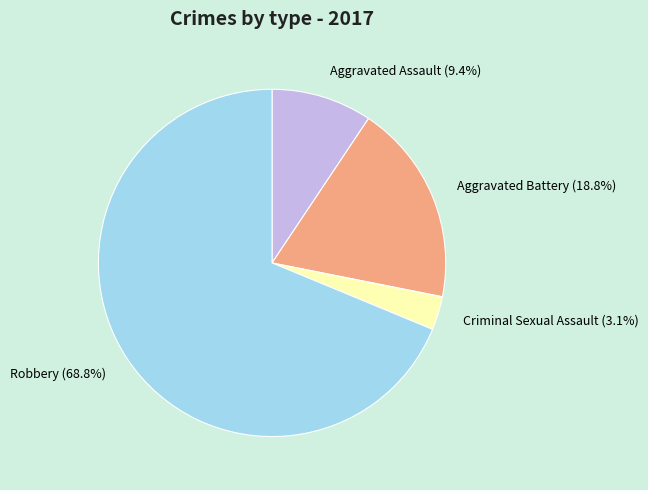

Rank the categories by value from highest to lowest.

Robbery, Aggravated Battery, Aggravated Assault, Criminal Sexual Assault